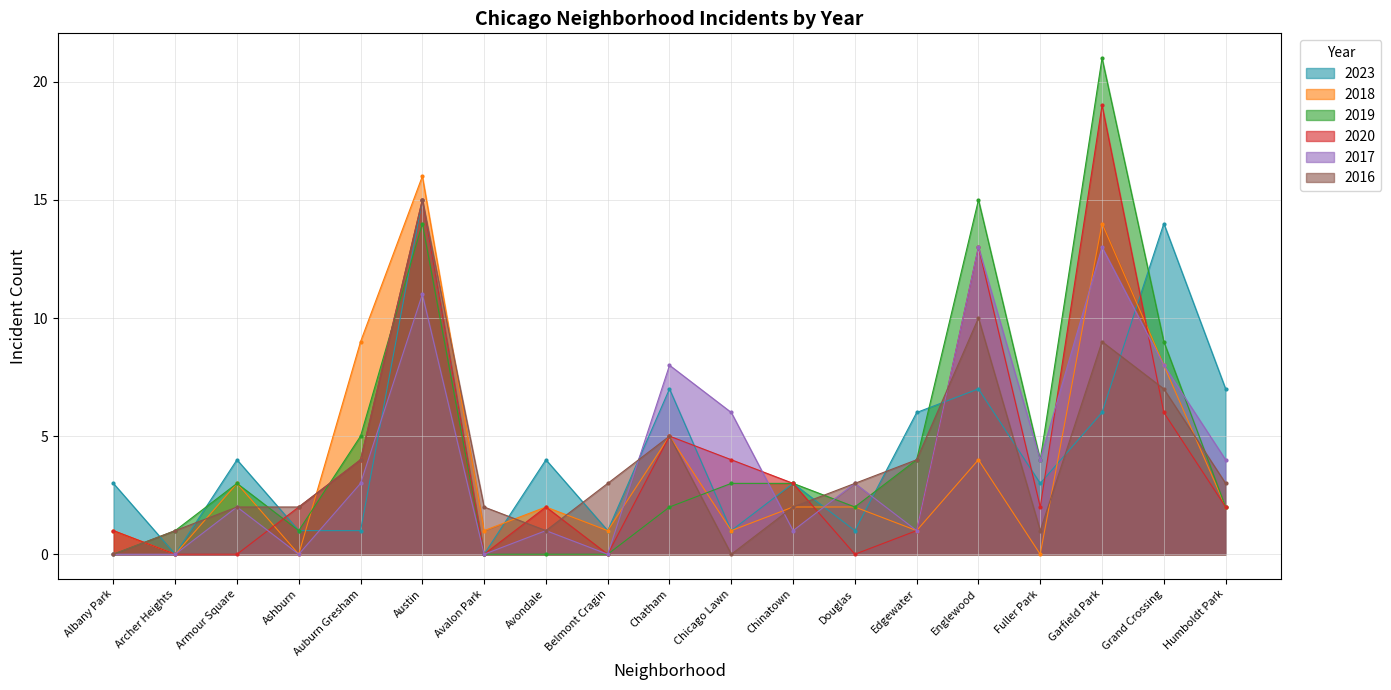

True or false: 2019 has a value of -11 at Avalon Park.

False